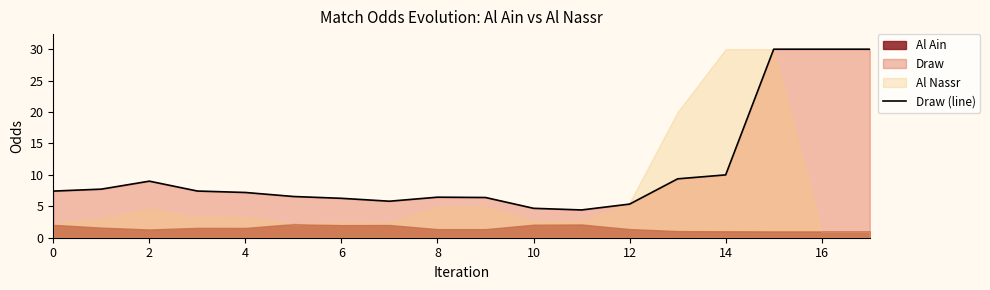

True or false: Draw (line) has a value of 6.3 at 6.

True